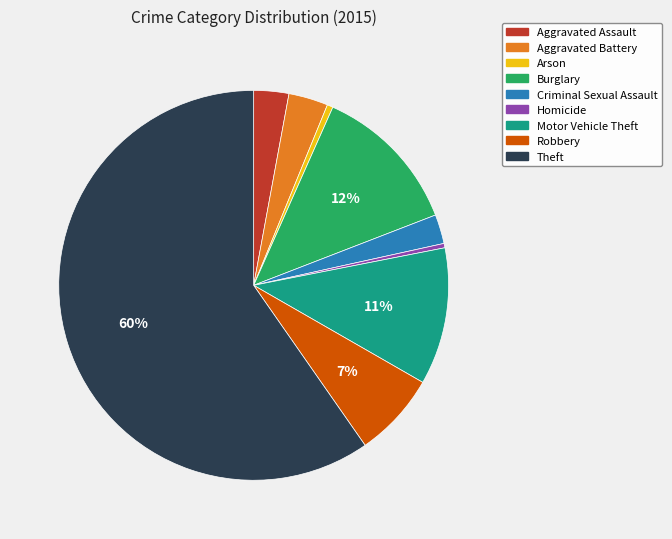

Which has a higher value, Arson or Burglary?

Burglary